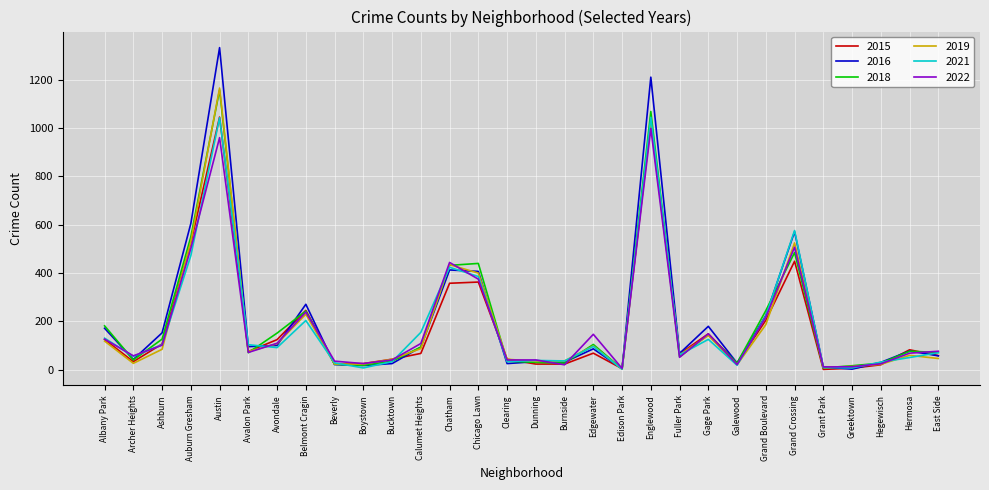

At which category is the sum across all series the highest?

Austin